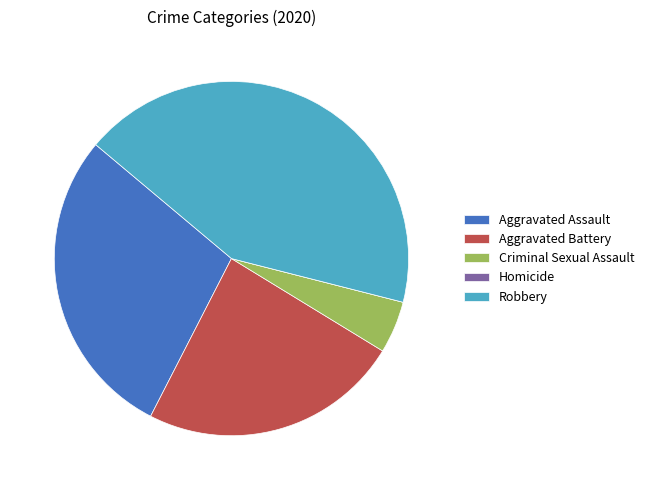

Which category has the biggest portion of the pie?

Robbery